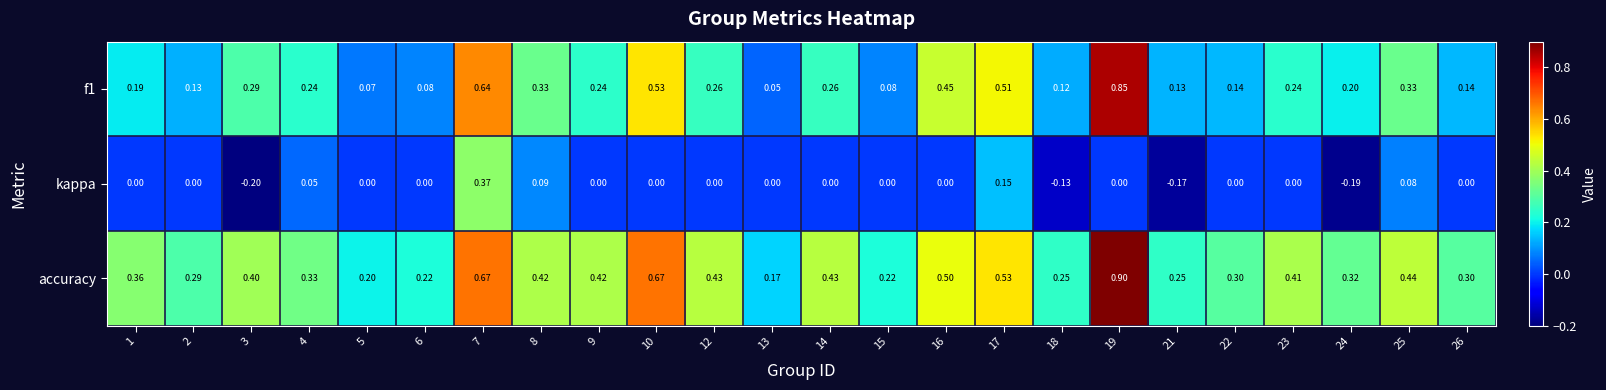

Which series changed the most between 7 and 15?

f1